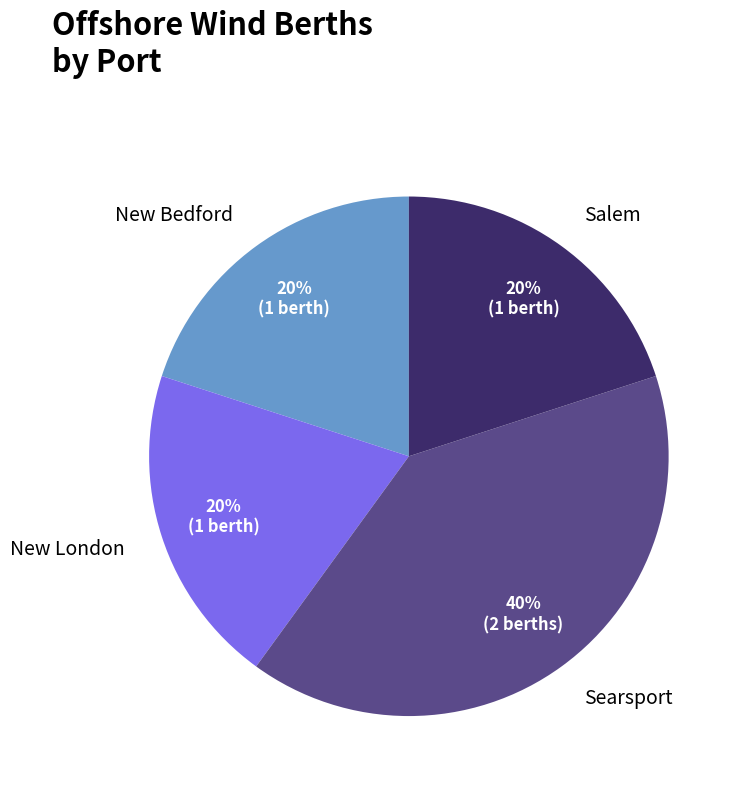

Which category has the biggest portion of the pie?

Searsport